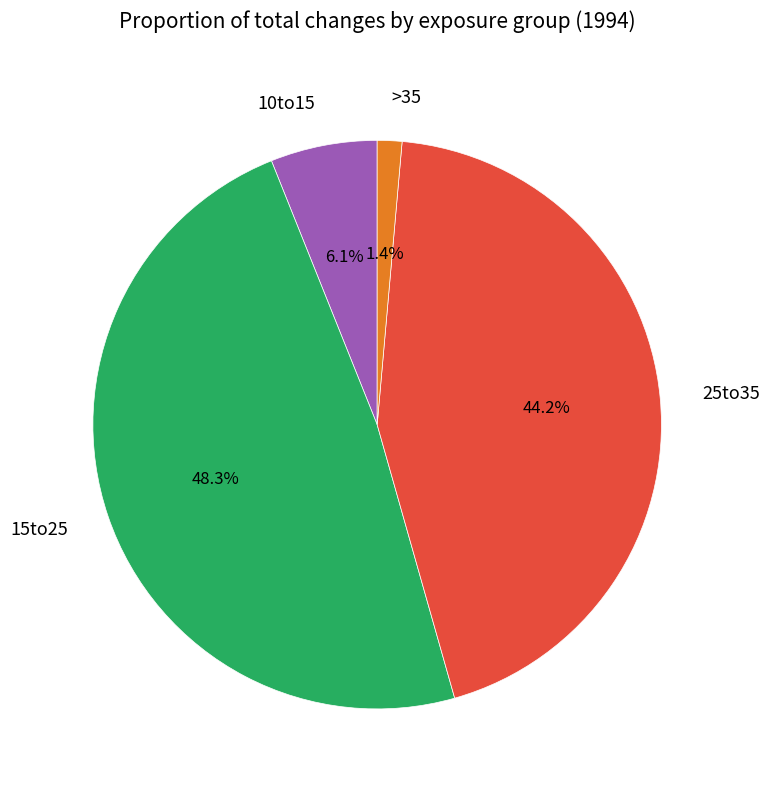

Is there a majority slice in this chart?

No